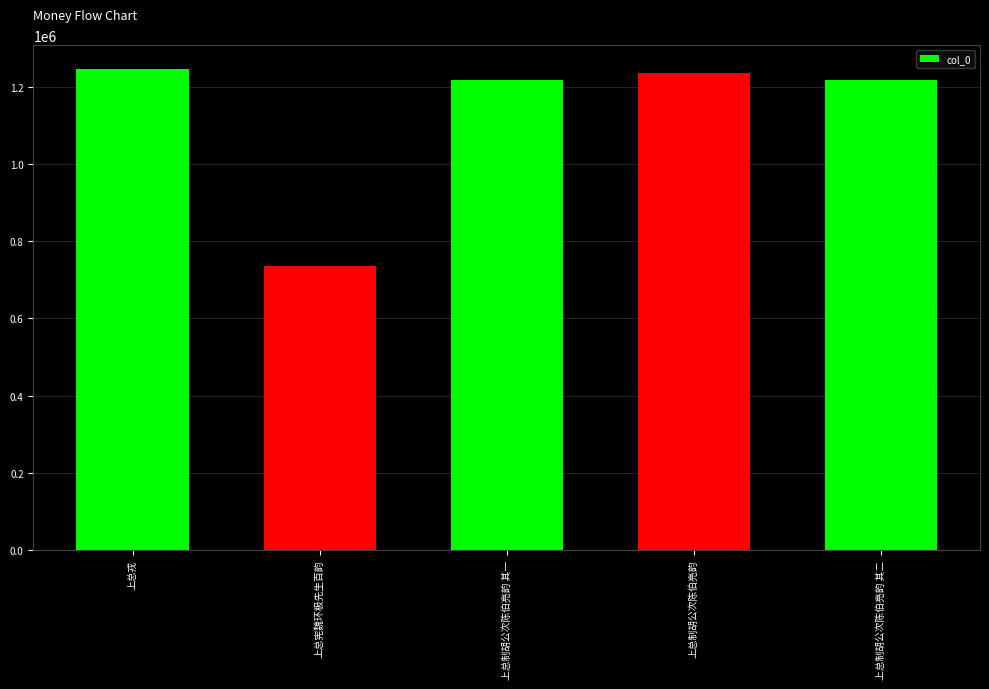

The value at 上总制胡公次陈伯亮韵 其一 is 1218041. True or false?

True